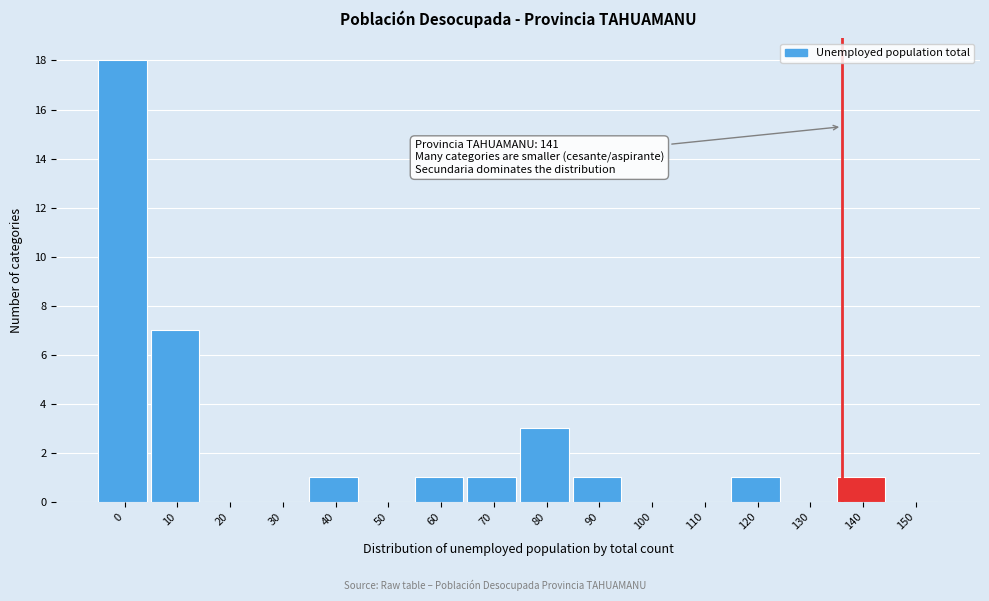

Reading right to left, list all the values displayed in this chart.

150=0	140=1	130=0	120=1	110=0	100=0	90=1	80=3	70=1	60=1	50=0	40=1	30=0	20=0	10=7	0=18